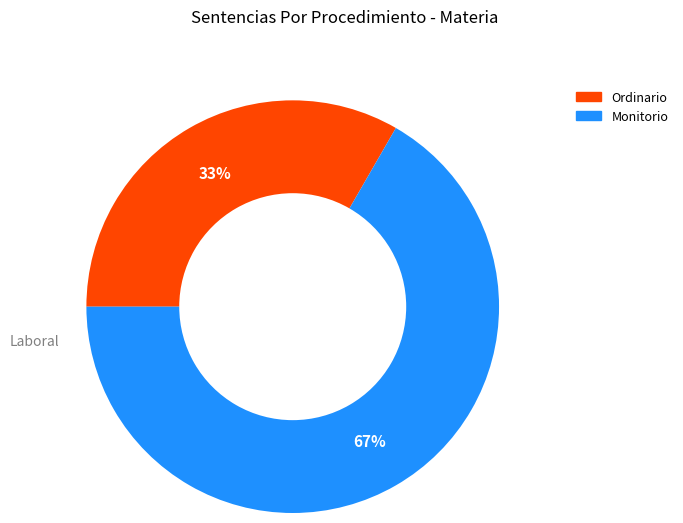

Which slice is the largest?

Monitorio